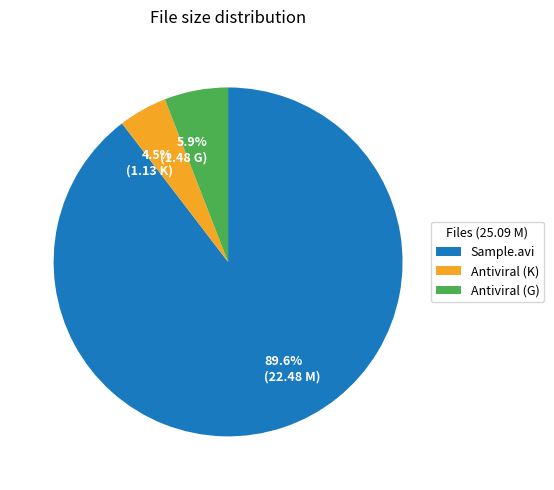

Combined, do Antiviral (K) and Sample.avi account for over 50%?

Yes